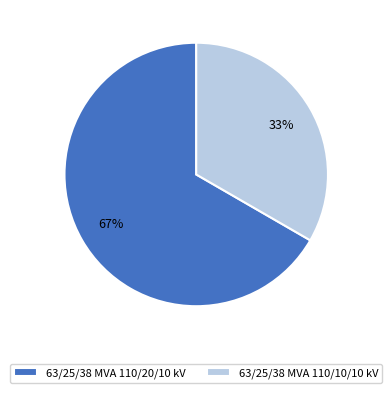

The 63/25/38 MVA 110/10/10 kV slice represents 33% of the pie. True or false?

True